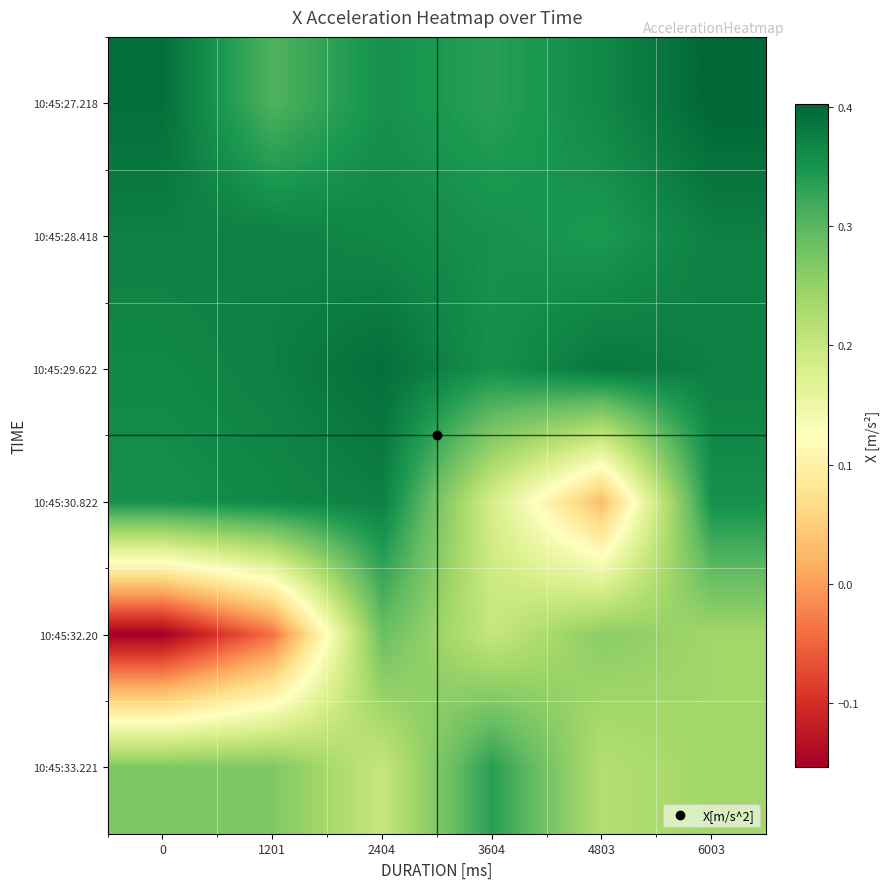

Which label corresponds to the largest value in the chart?

6003